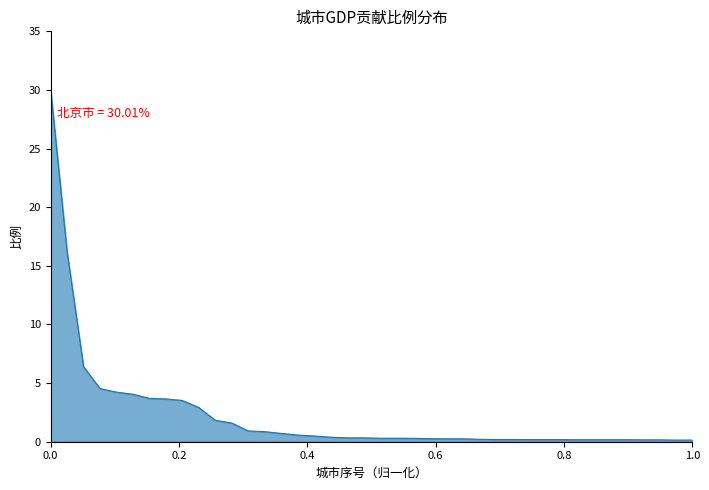

What is the greatest value displayed?

30.0